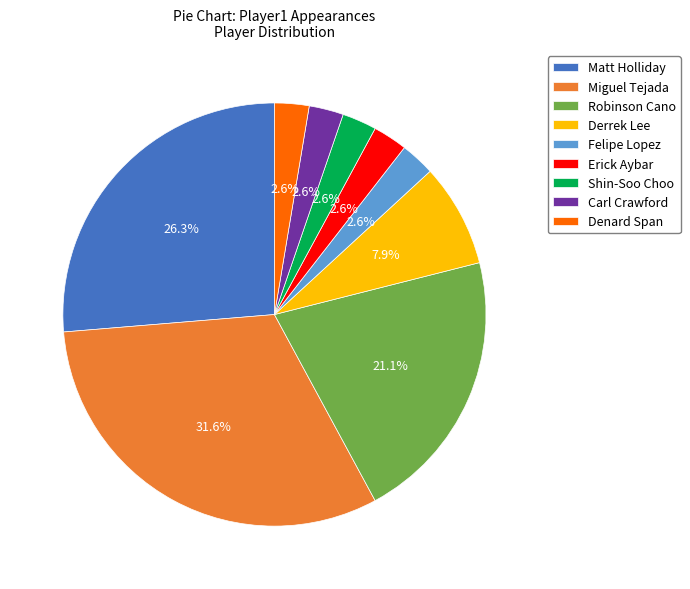

Is there any slice that represents more than half of the pie?

No